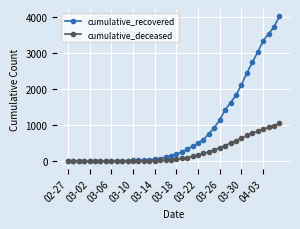

At how many categories does at least one series exceed 3419?

3